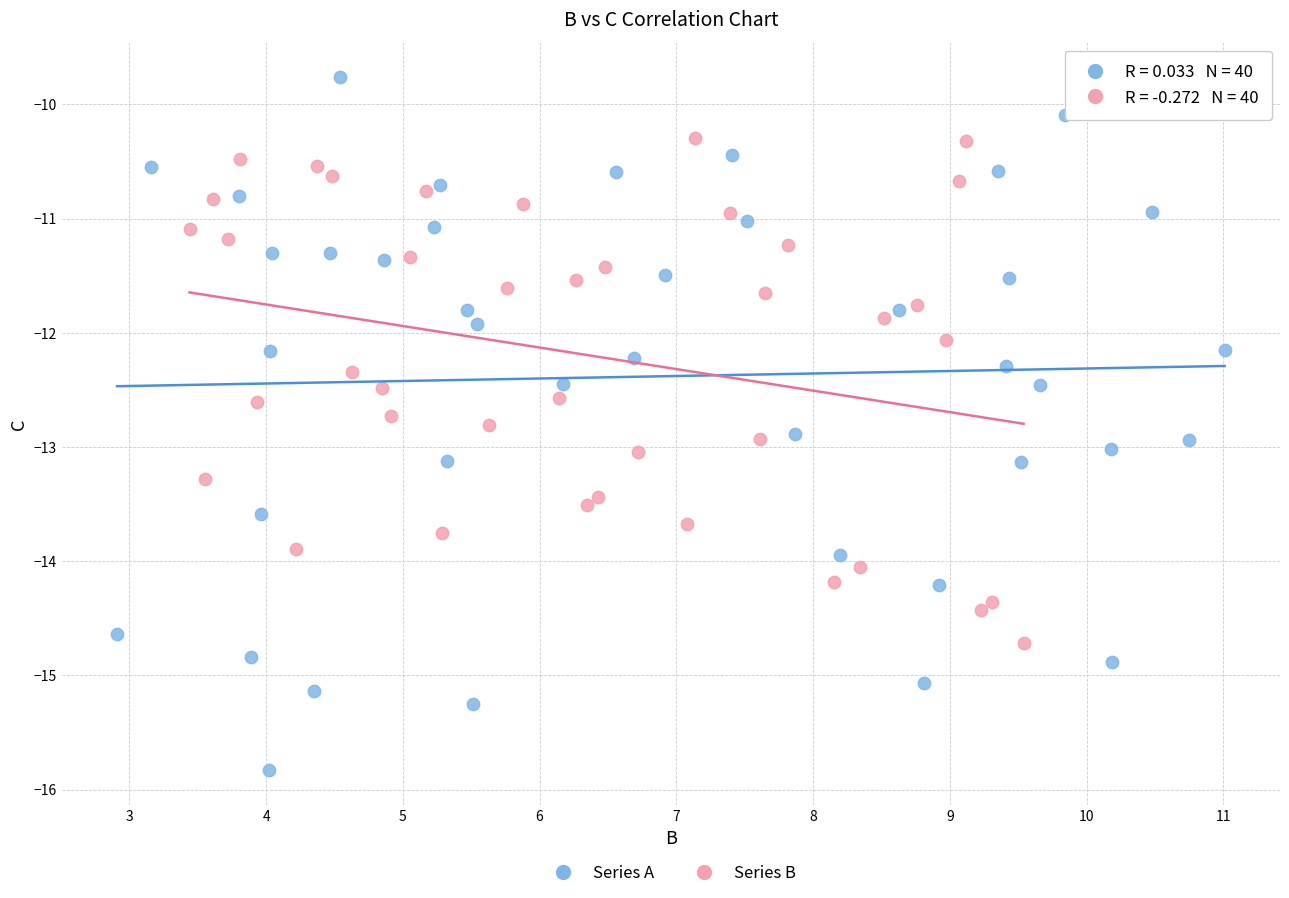

Which series contains the lowest Y value?

Series A